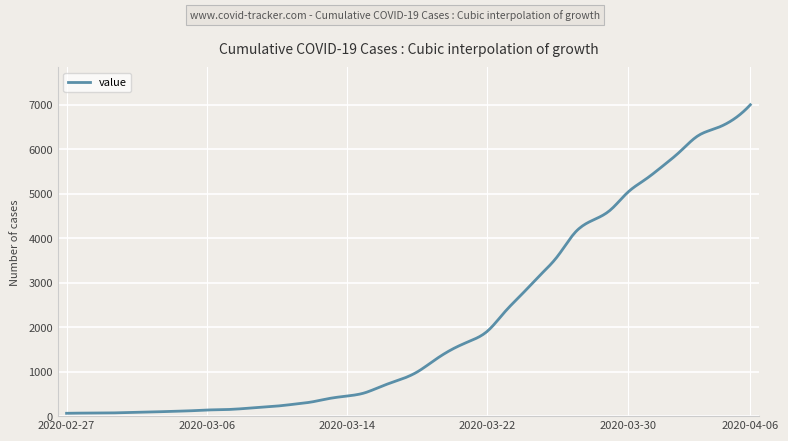

What is the difference between the maximum and minimum values?

6931.0